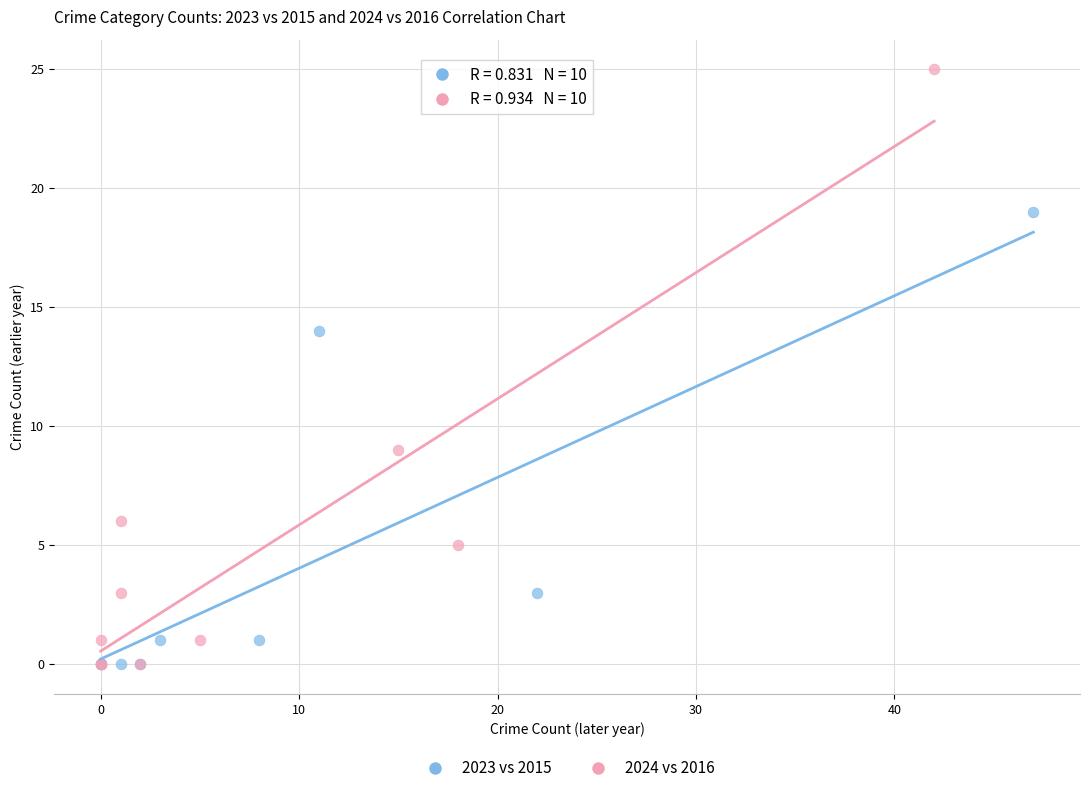

Which series reaches the maximum Y coordinate?

2024 vs 2016